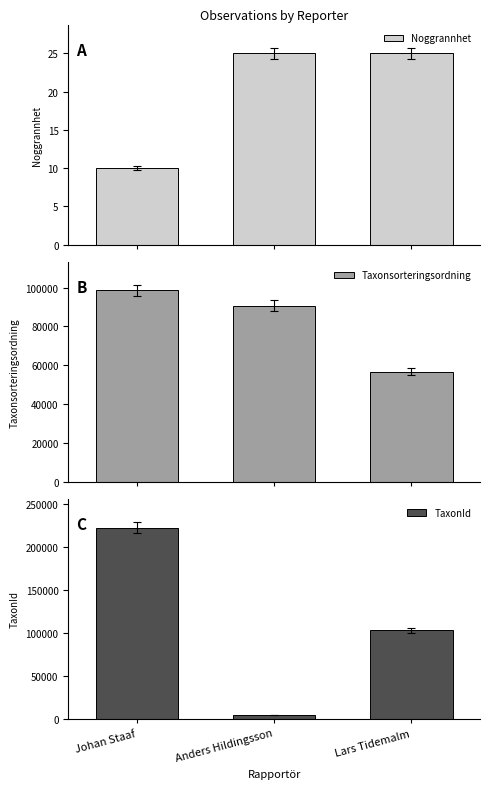

What is the smallest value displayed?

10